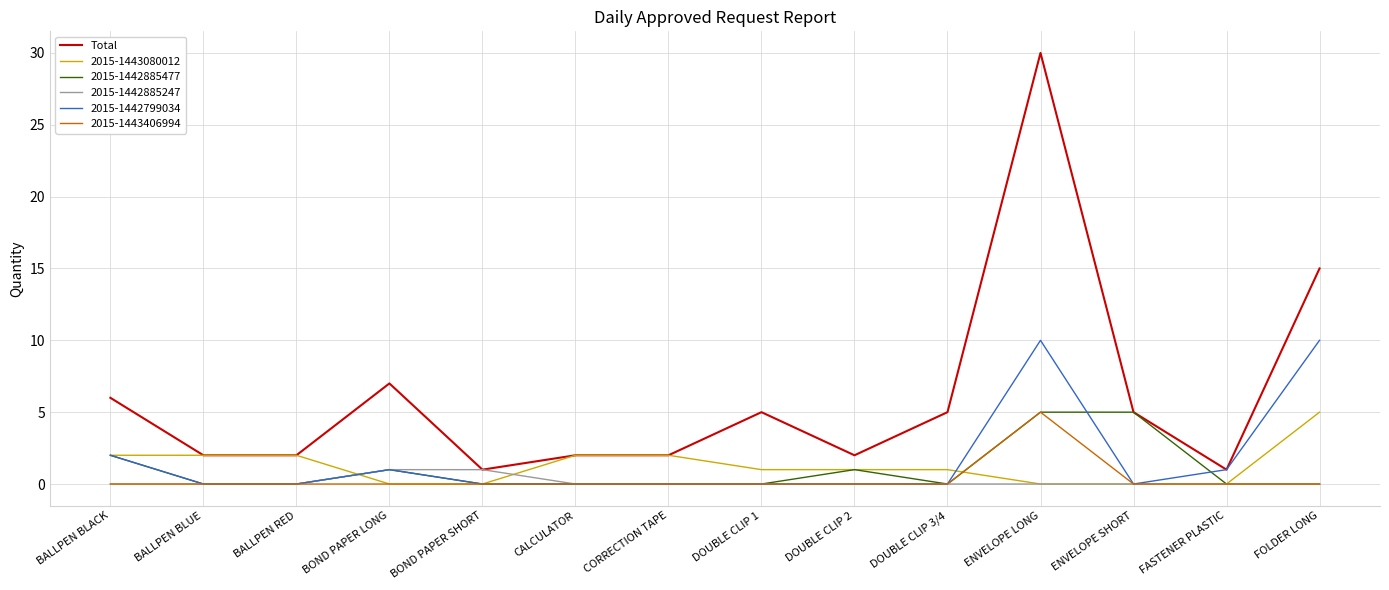

Which category has the highest value across all series?

ENVELOPE LONG